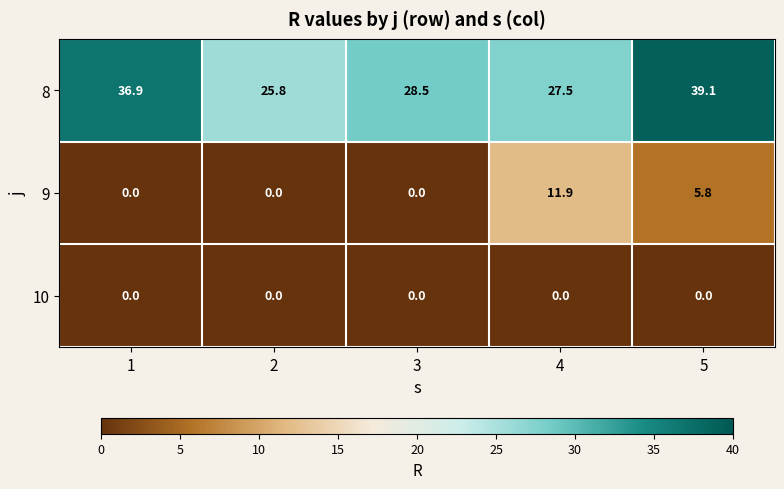

At how many categories does at least one series exceed 5?

5